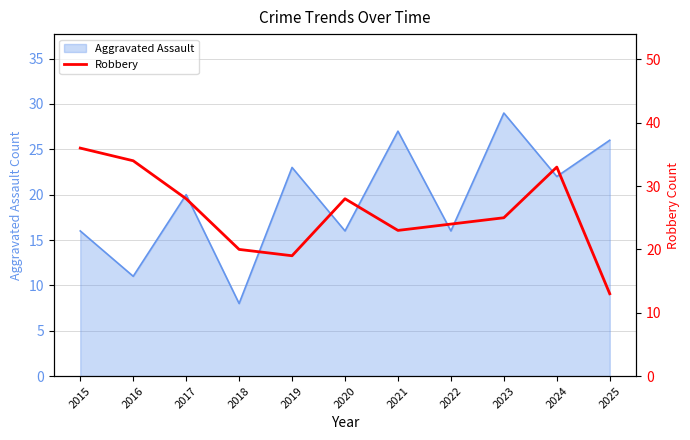

Is it true that Aggravated Assault equals 20 at 2017?

True